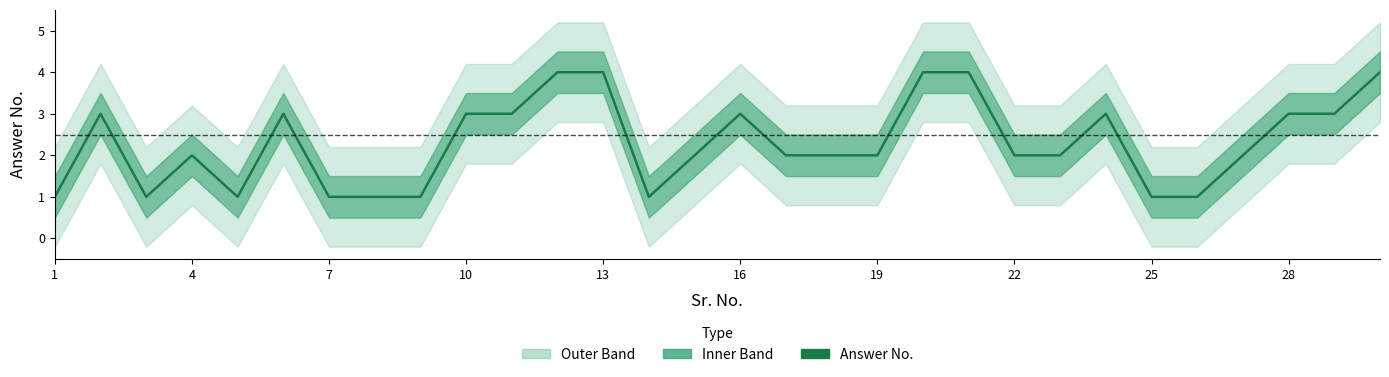

At which category does the chart reach its minimum across all series?

1